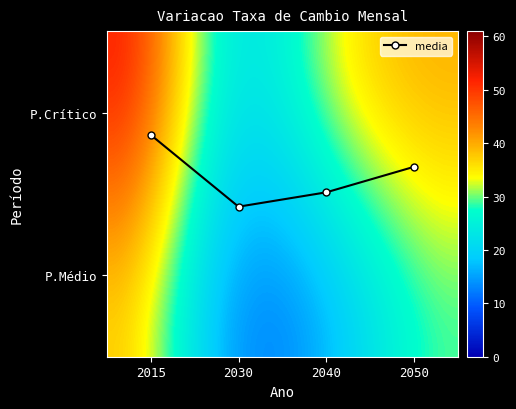

Reading left to right, list all the values displayed in this chart.

0.9	0.4	0.5	0.7